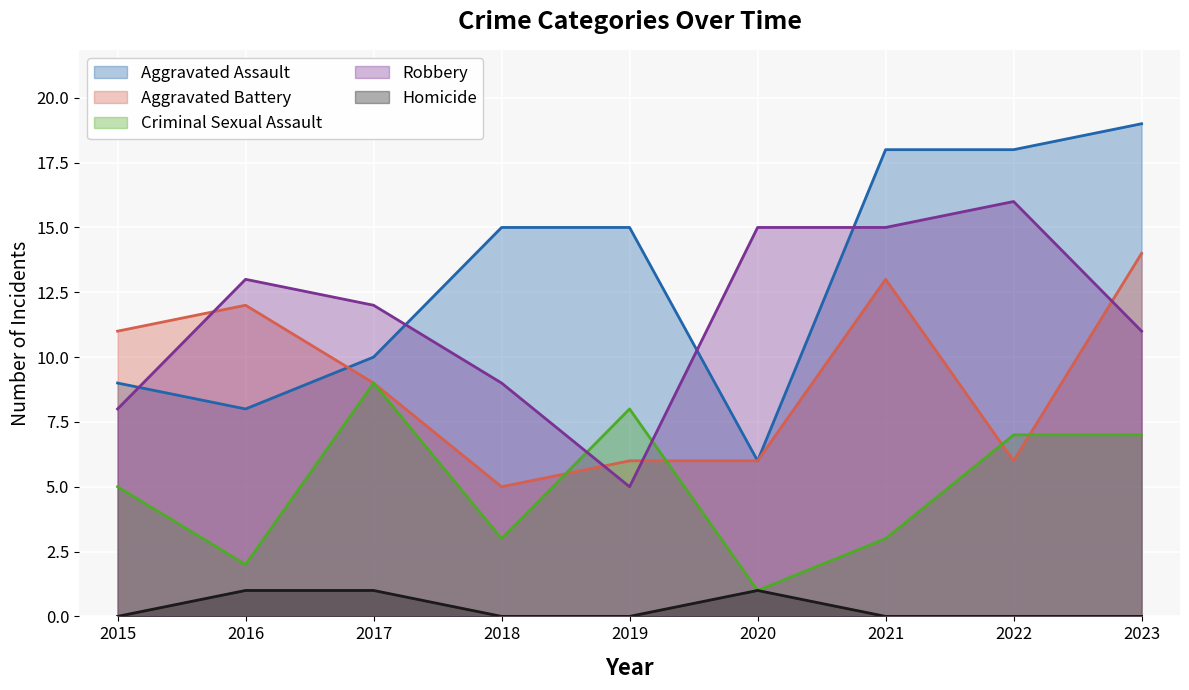

Which series has the widest spread of values?

Aggravated Assault